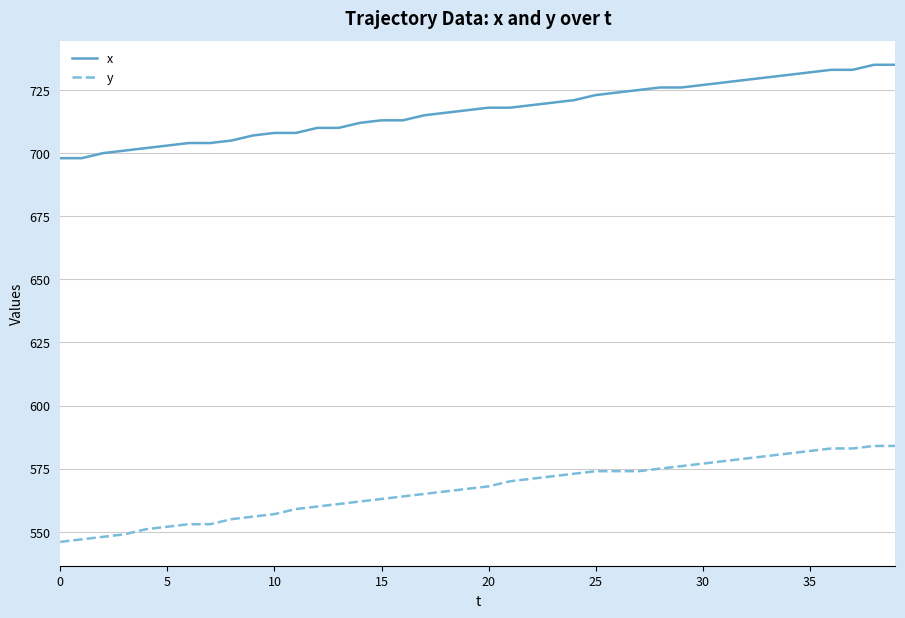

Which series has the largest total across all categories?

x